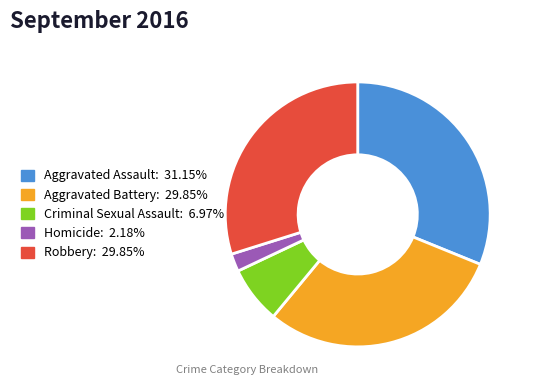

Do Aggravated Battery and Aggravated Assault together represent more than half of the pie?

Yes